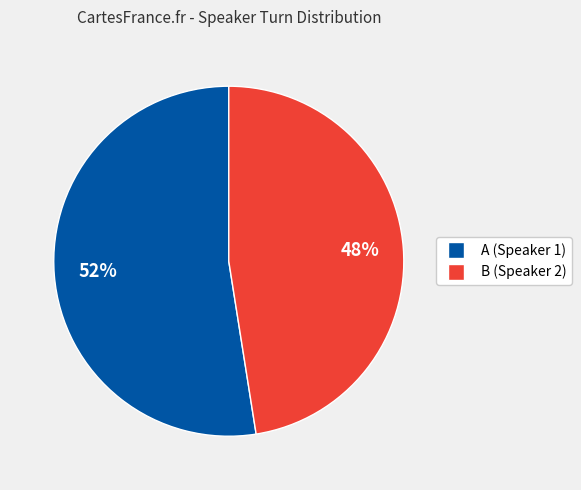

Is it true that A is 69% of the pie?

False